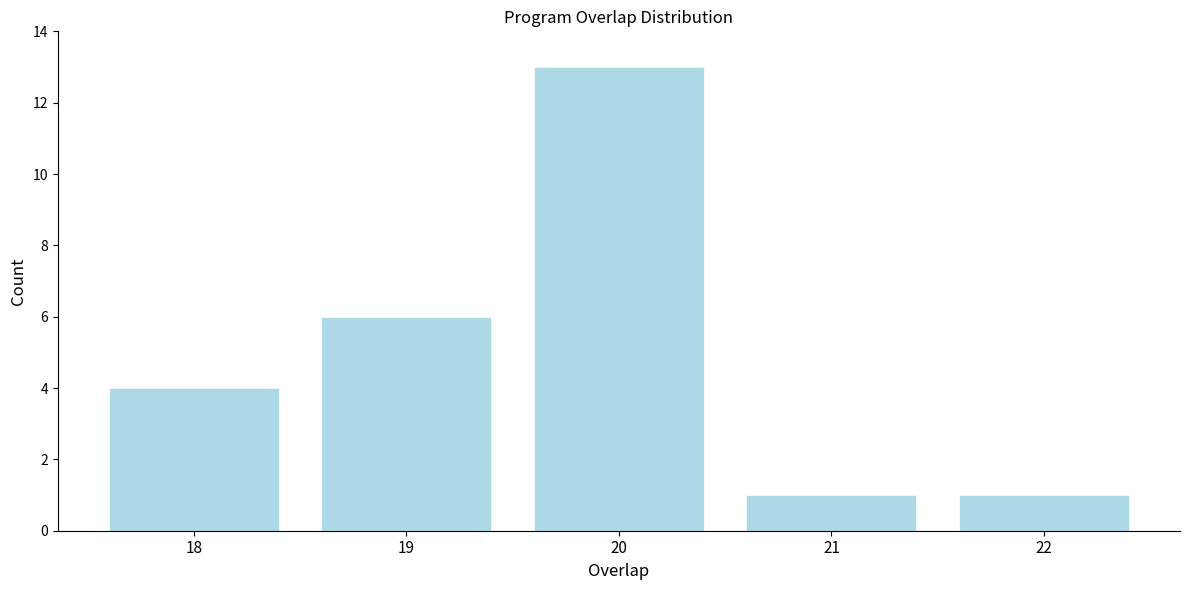

Reading left to right, transcribe all the data shown in this chart.

4	6	13	1	1